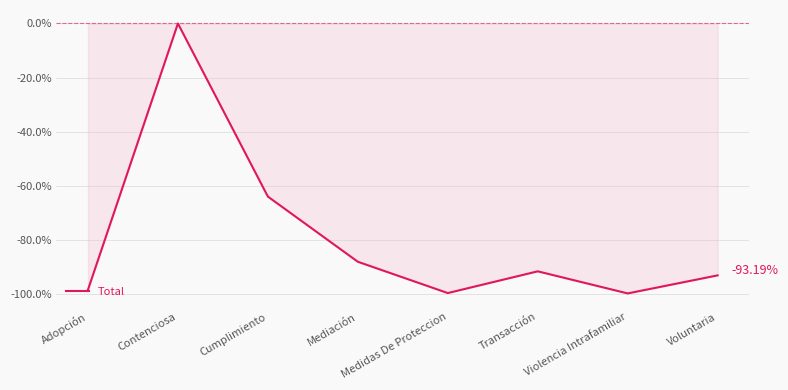

How many interior local peaks (higher than both neighbors) does the data have?

2